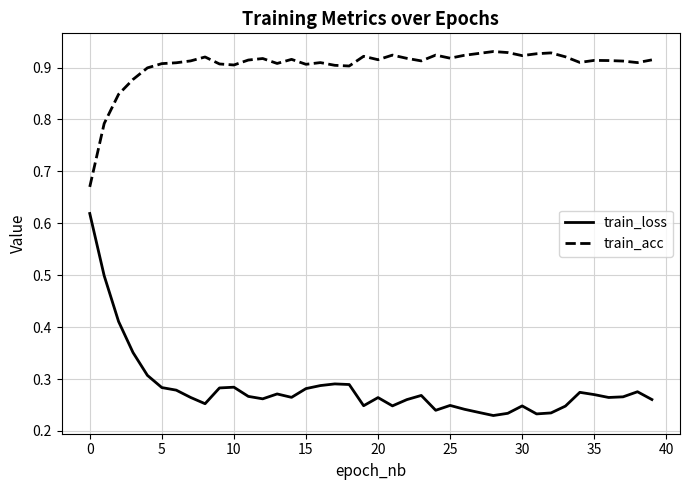

What are all the series names shown in the legend?

train_loss, train_acc